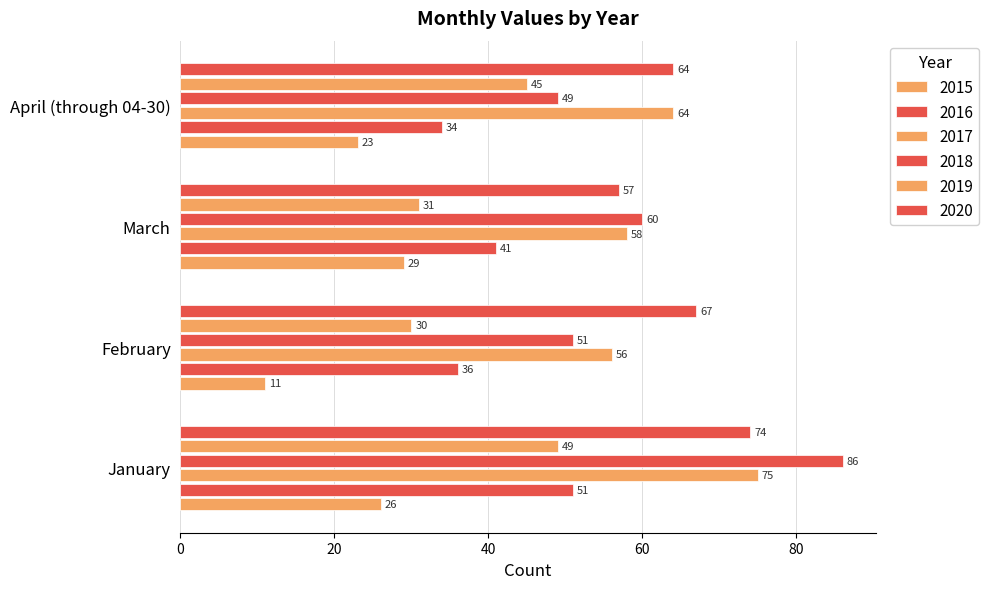

How many values in the 2019 series are below 45?

2